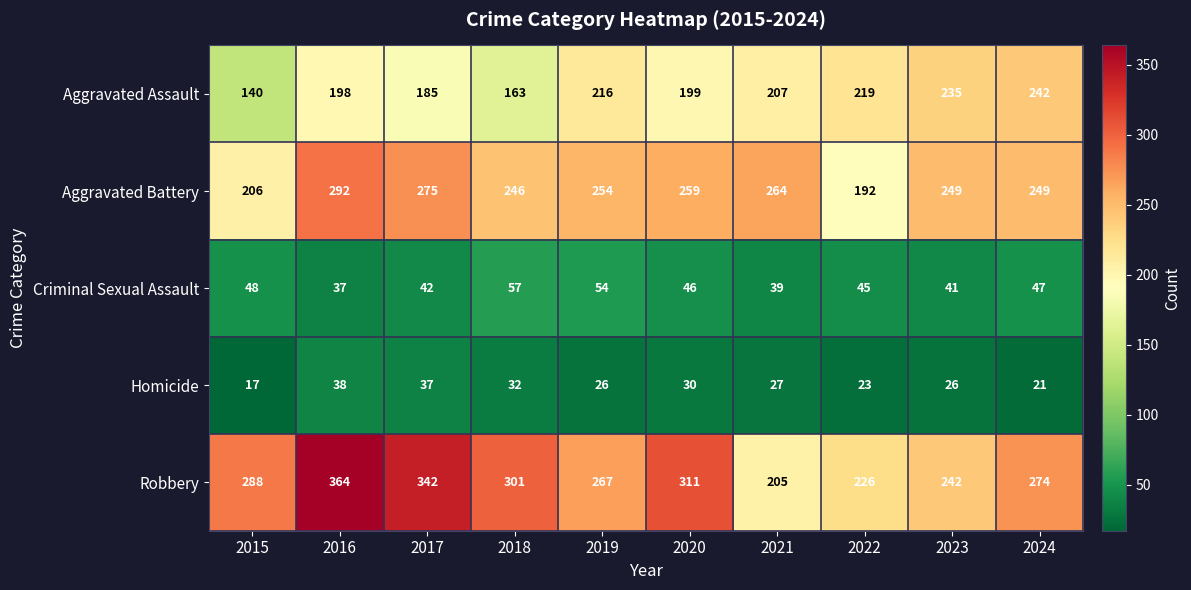

What is the spread (max minus min) of values at 2021?

237